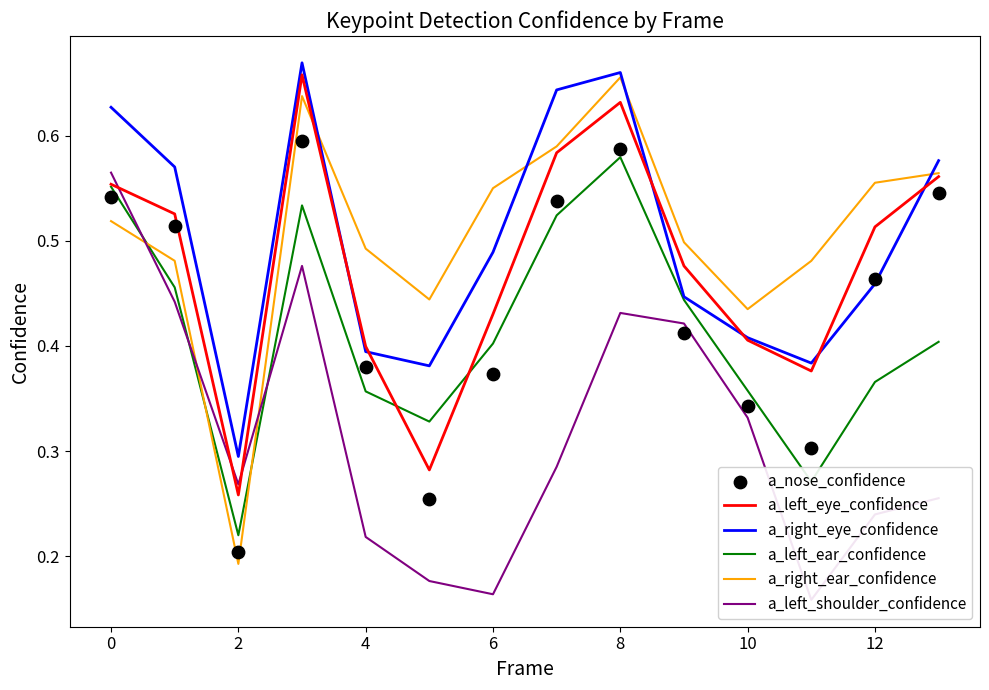

Is the value of a_right_eye_confidence at 8 greater than the value of a_right_ear_confidence at 6?

Yes